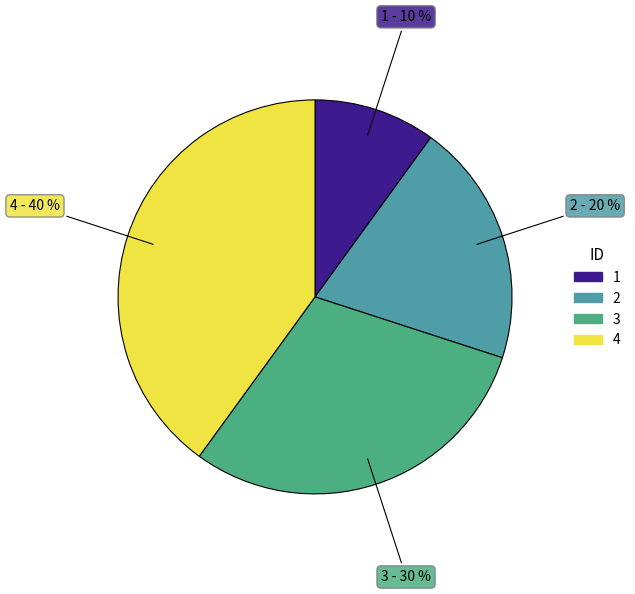

Which has a higher value, 4 or 3?

4